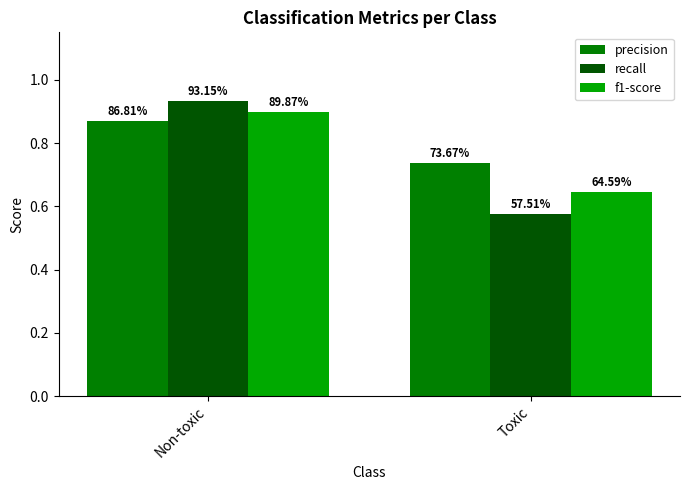

What is the greatest value displayed?

0.9